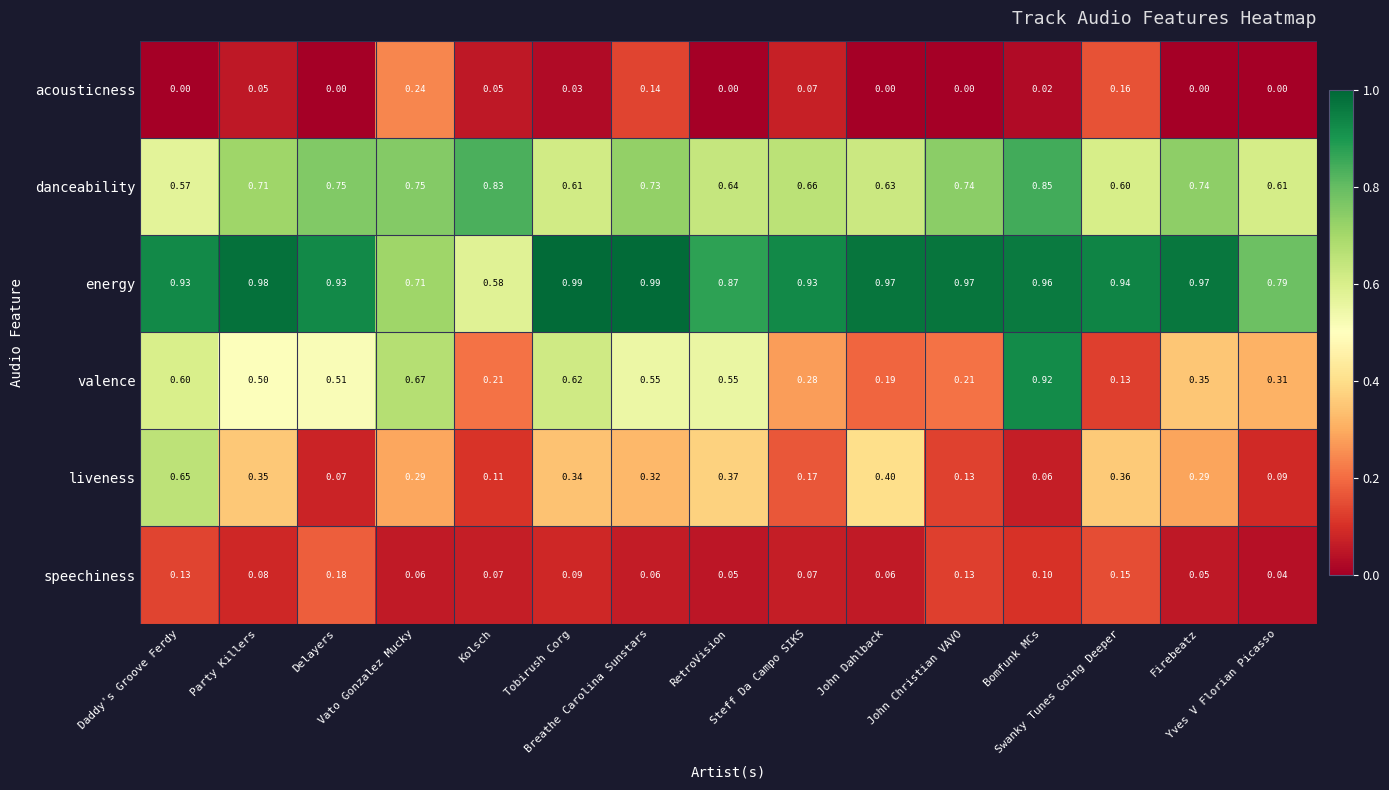

List the series in order of their peak value, lowest first.

speechiness, acousticness, liveness, danceability, valence, energy